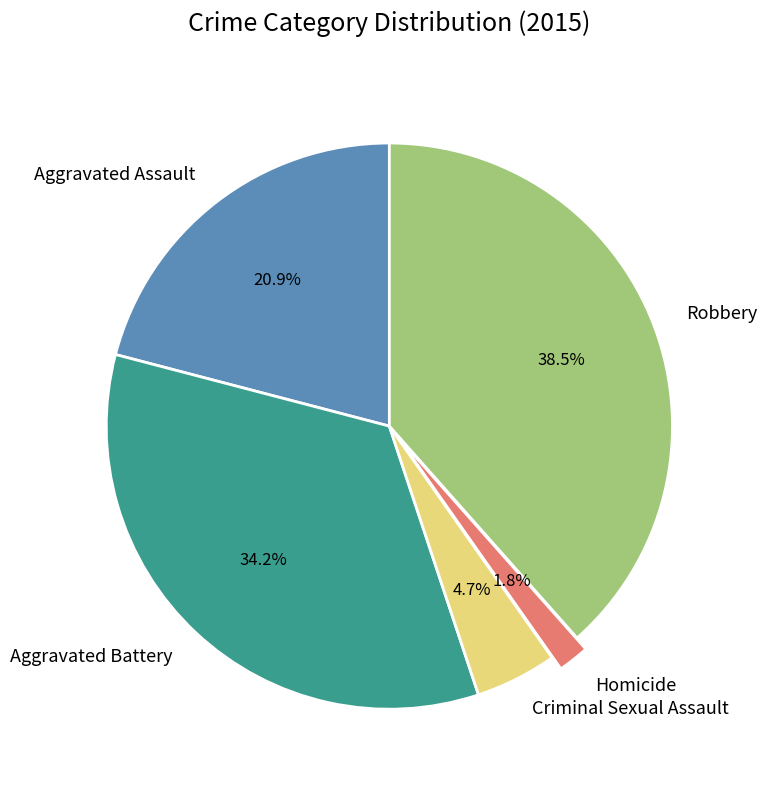

What is the total percentage of Homicide and Aggravated Assault?

22.7%